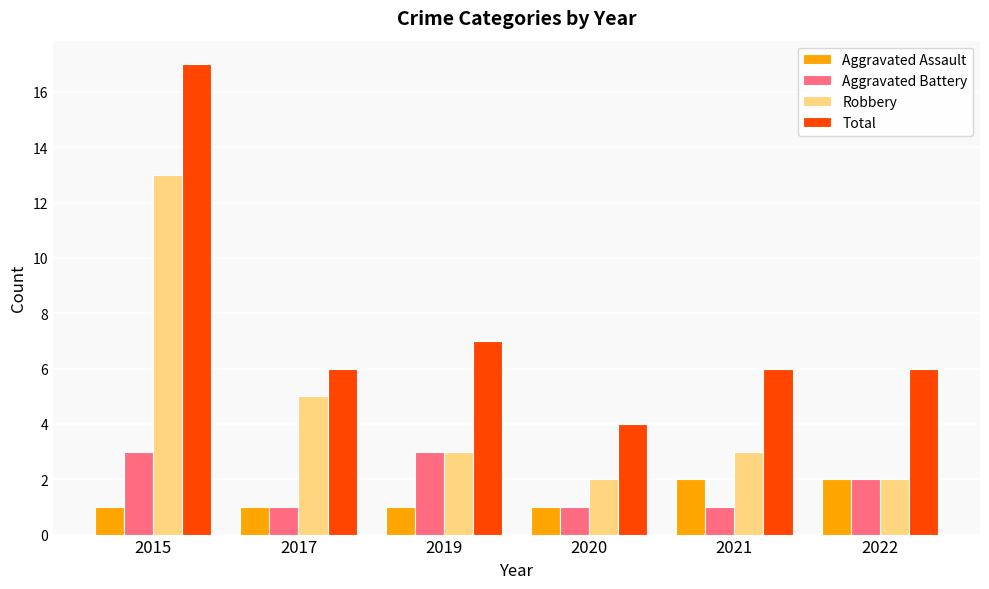

What is the average value of the Aggravated Assault series?

1